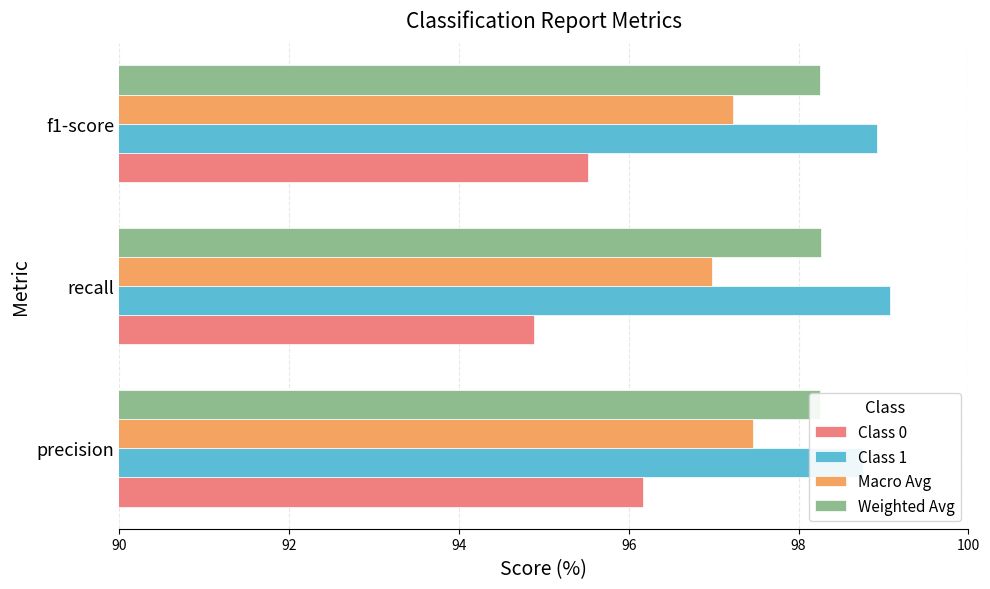

How many groups of bars are there?

3